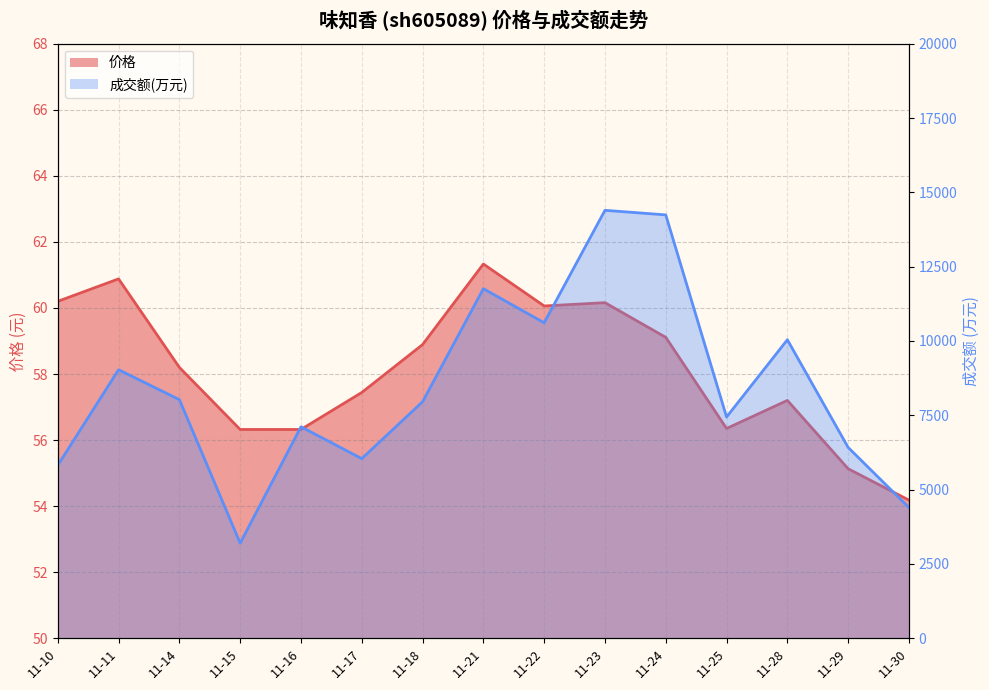

How many values in the 成交额(万元) series exceed 7954?

7